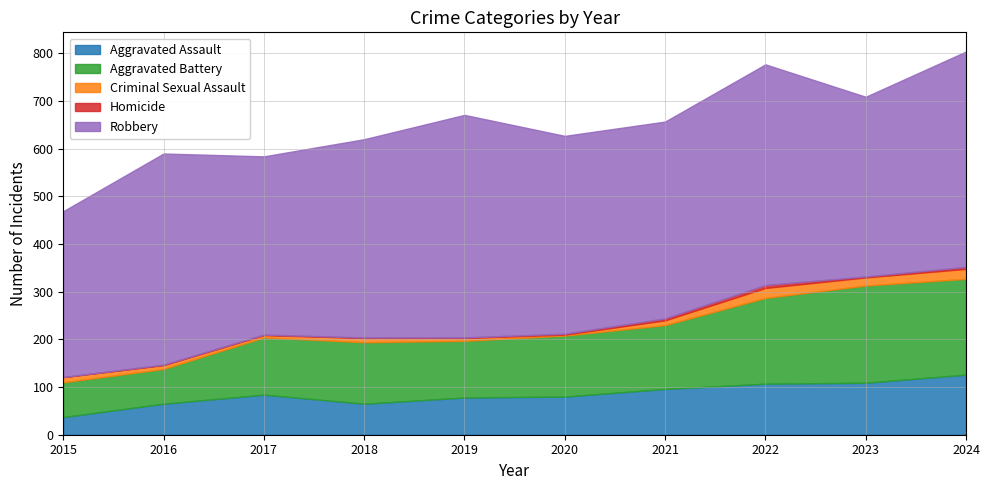

What are all the series names shown in the legend?

Aggravated Assault, Aggravated Battery, Criminal Sexual Assault, Homicide, Robbery